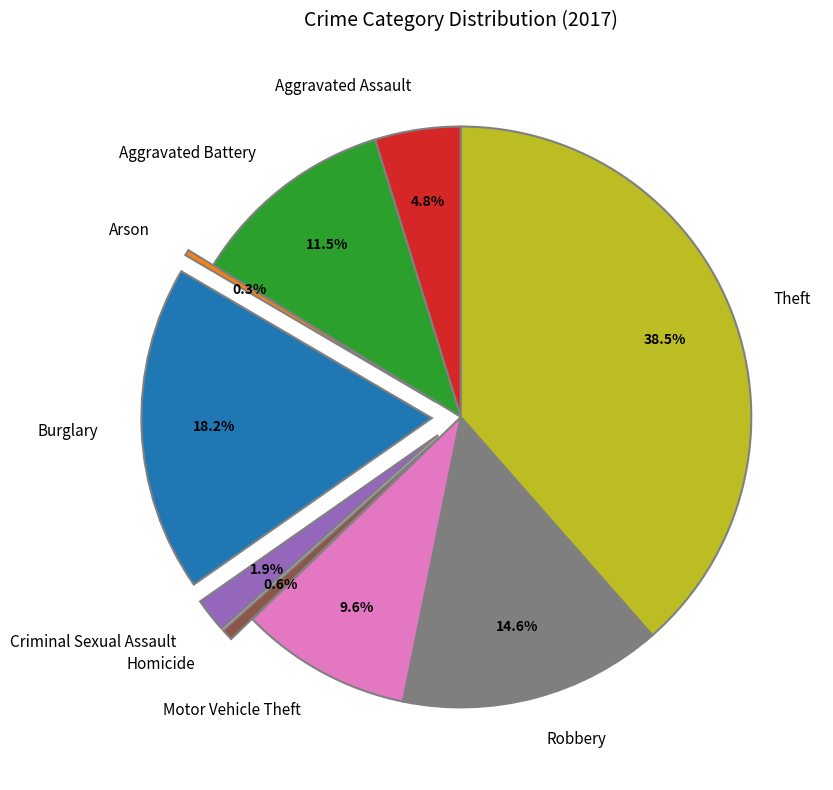

To the nearest percent, what is the difference between the Theft and Burglary slice percentages?

20%